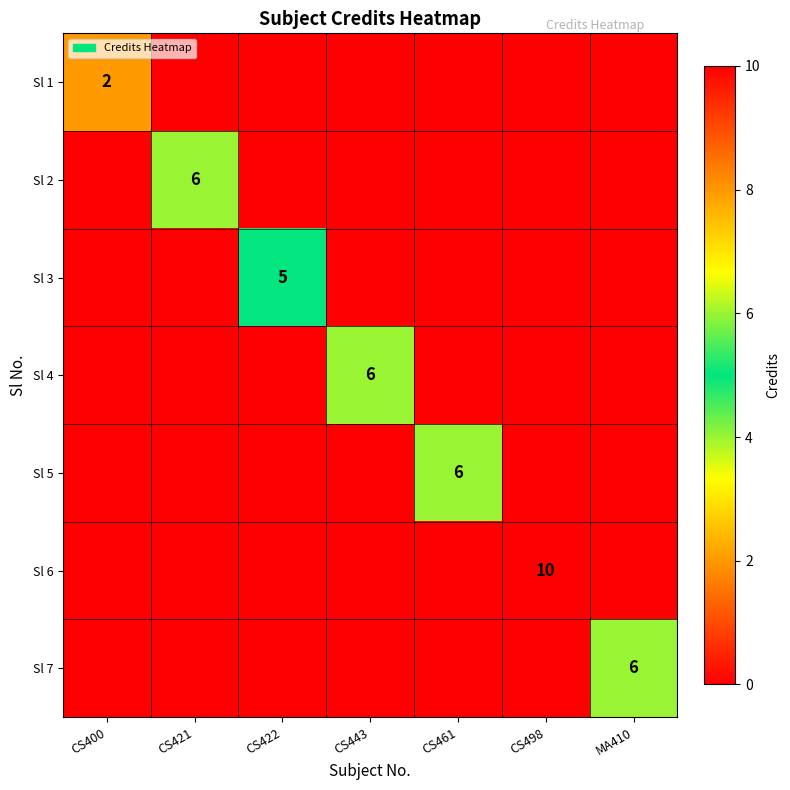

The value of Sl 3 at CS422 is 8. True or false?

False